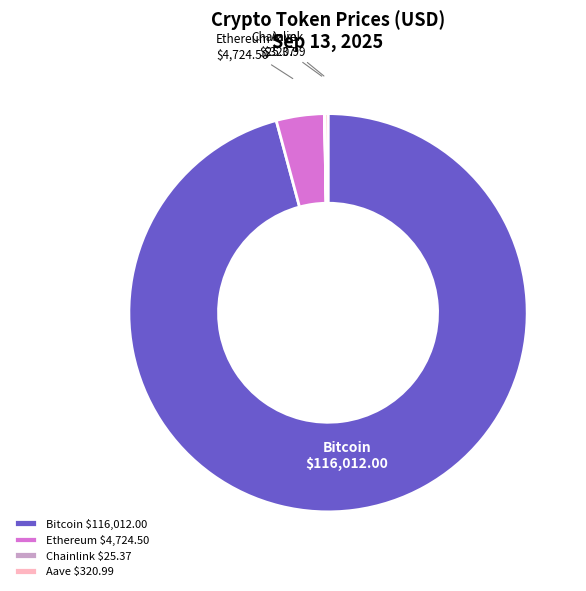

Is there any slice that represents more than half of the pie?

Yes